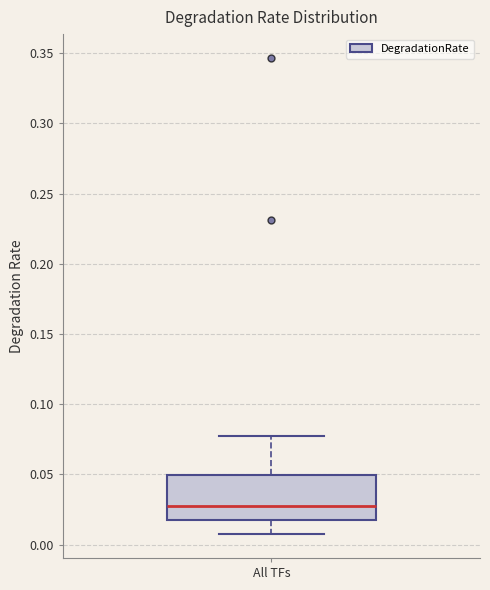

Read this box plot against the y-axis: the position of the median line, the range covered by the box, and the ends of both whiskers. The values are not printed on the chart, so give them approximately, as read against the axis.

median 0.025, box 0.015 to 0.050, whiskers 0.005 to 0.075